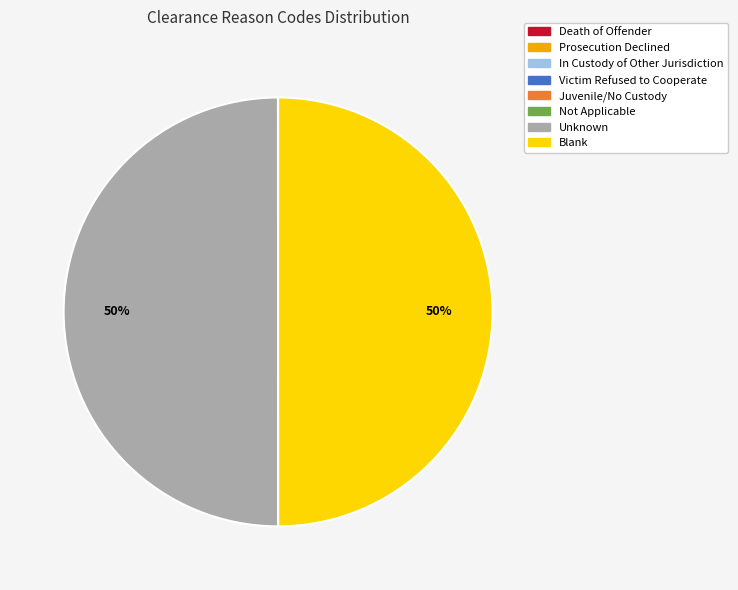

What percentage is the Blank slice, to the nearest percent?

50%